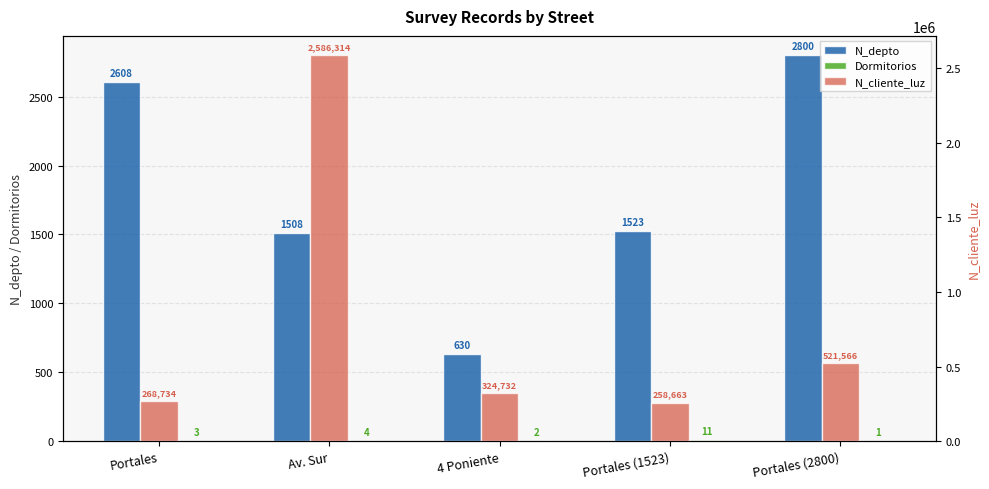

How many data points does each series have?

5